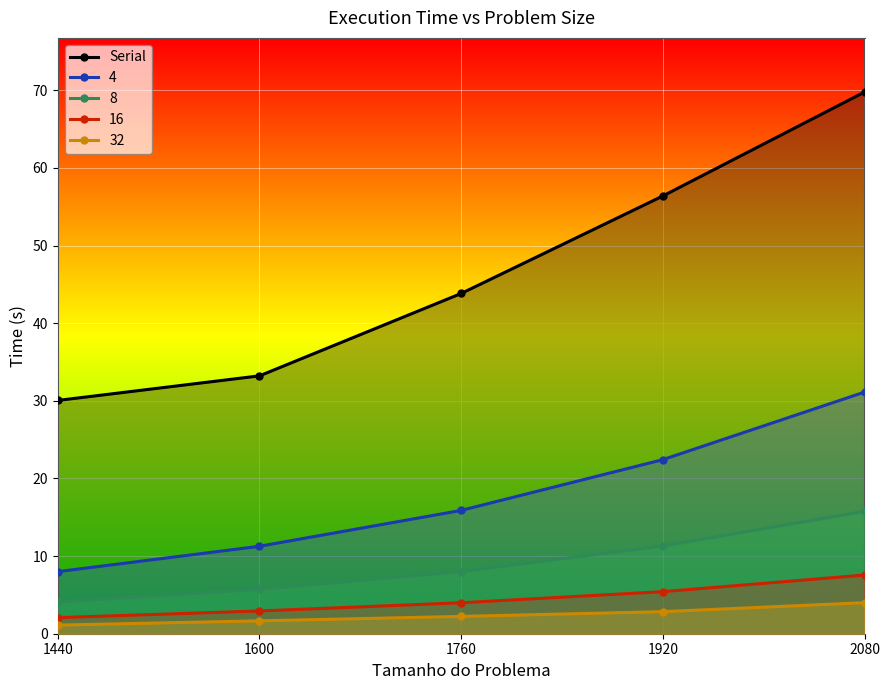

At which label is the value closest to 49?

1760